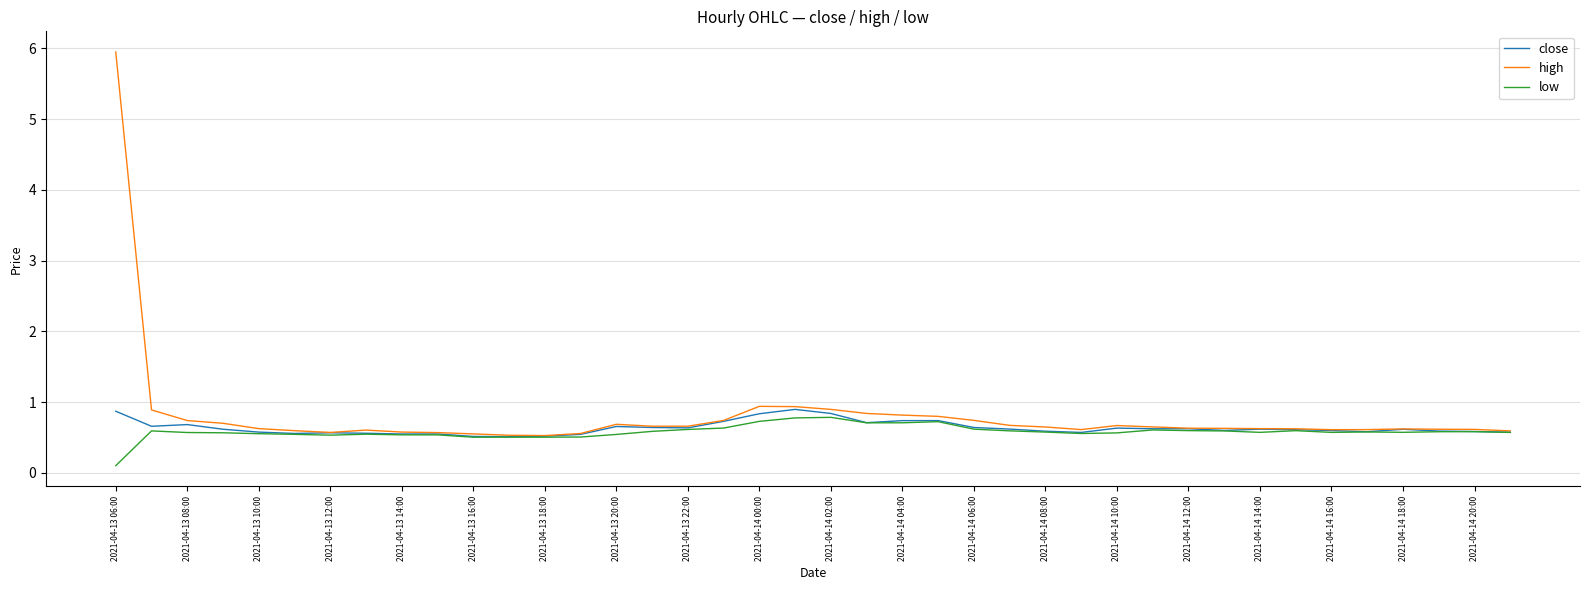

What is the minimum value for high?

0.5